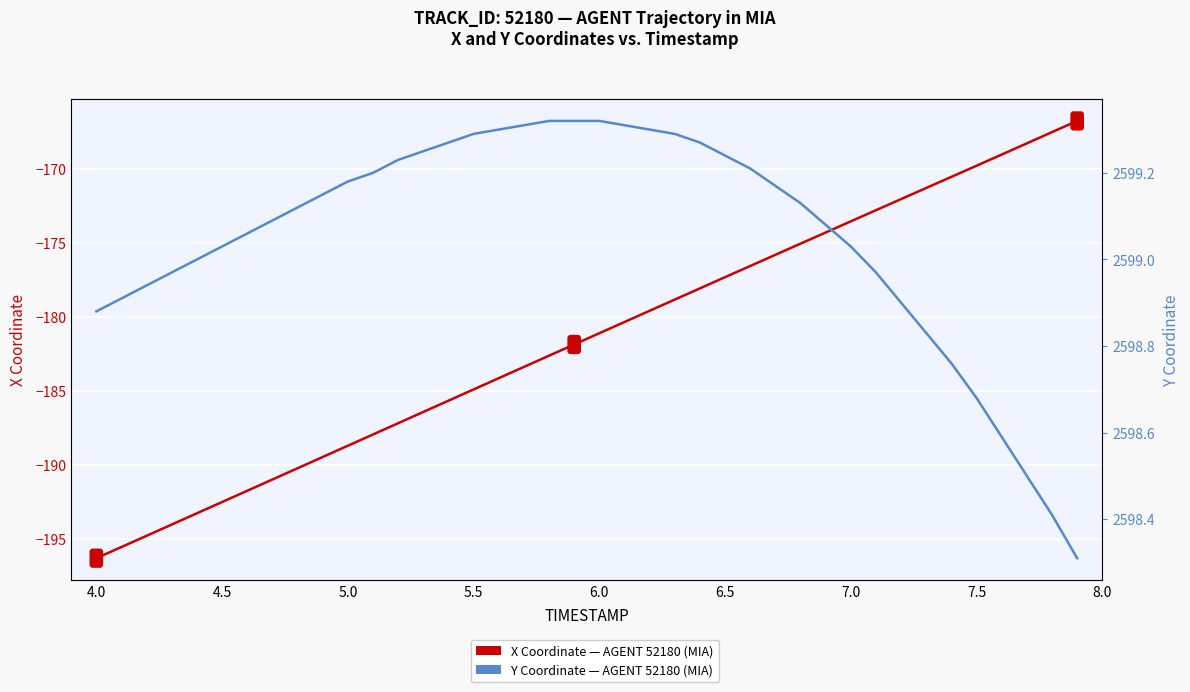

At 7.5, list the series in order from largest to smallest.

Y Coordinate (AGENT 52180), X Coordinate (AGENT 52180)